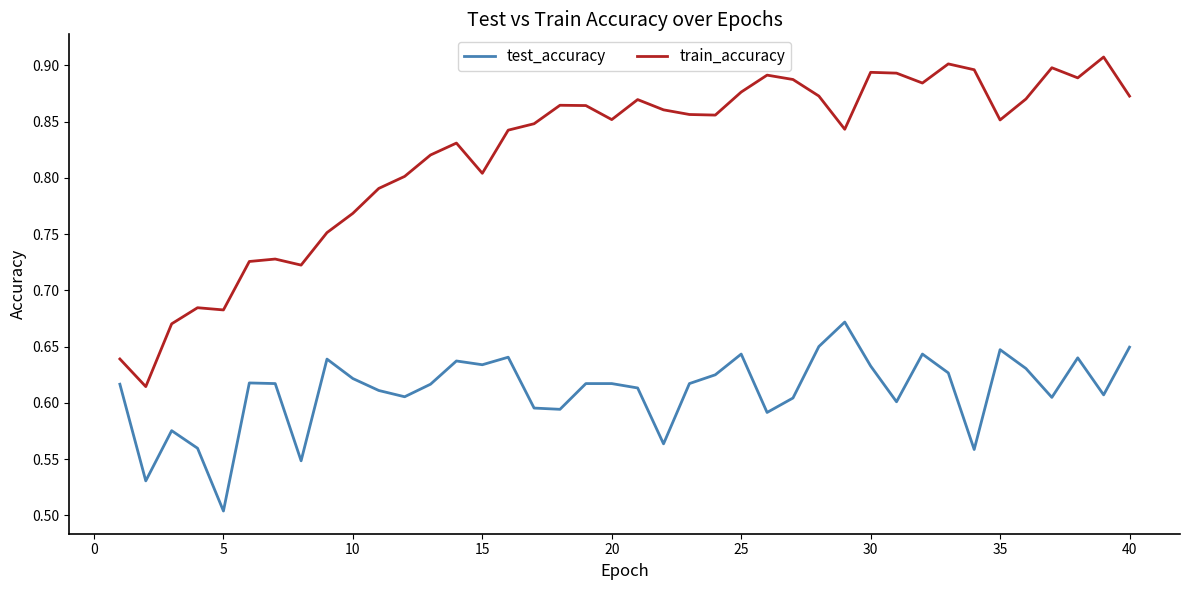

How many lines are shown in the chart?

2